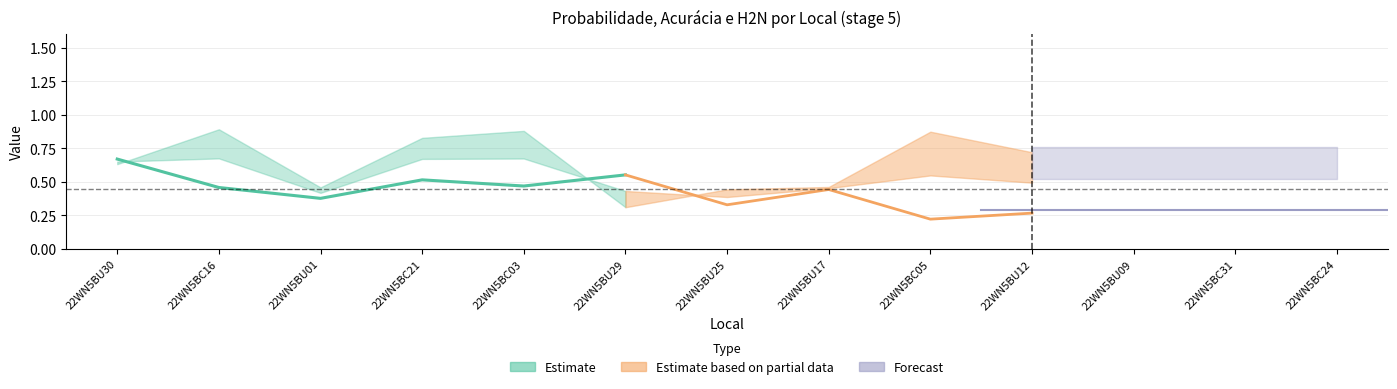

True or false: Acuracia has a value of 0.8 at 22WN5BC24.

False